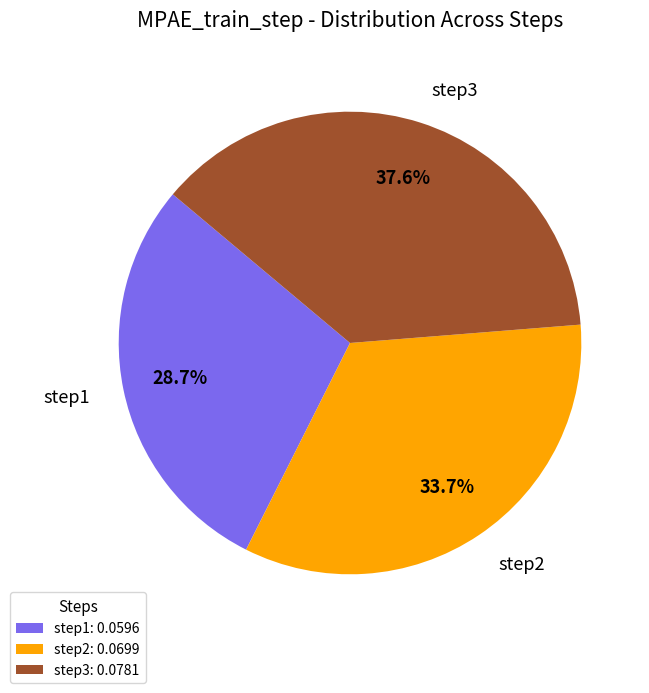

How many segments does this pie chart have?

3